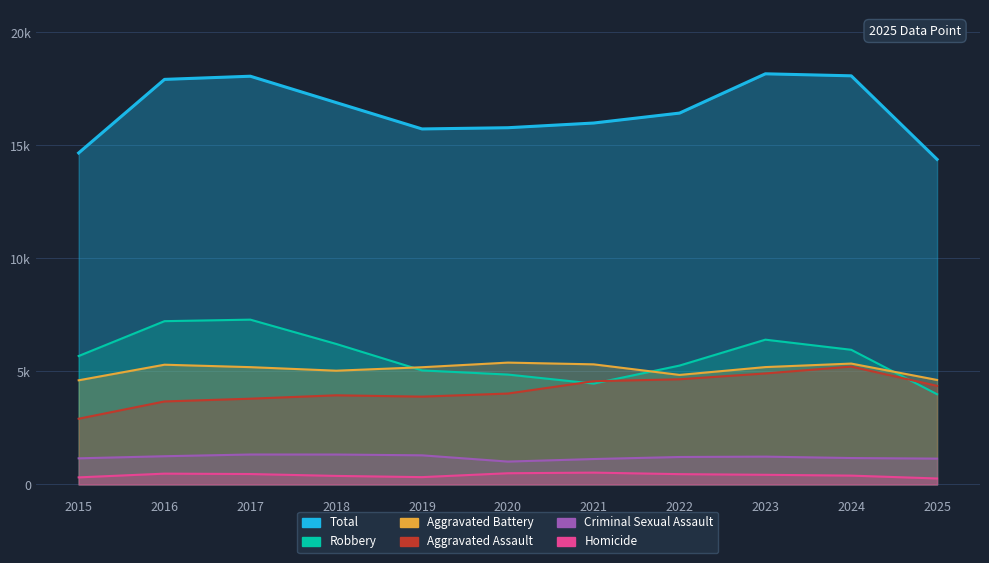

What is the value of the Aggravated Assault point at the 6th from the left?

4023